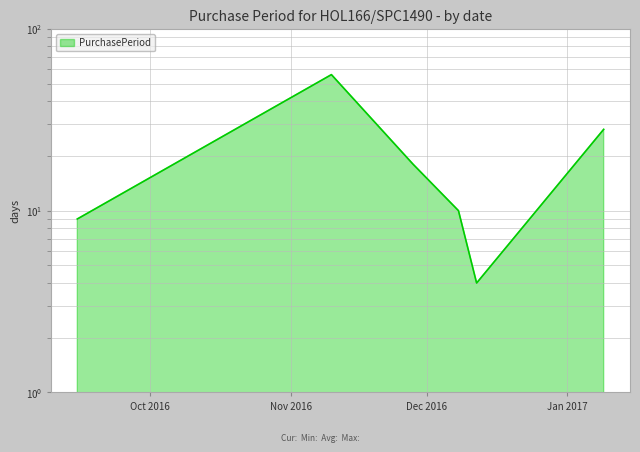

Reading right to left, transcribe all the data shown in this chart.

2017-01-09=28	2016-12-12=4	2016-12-08=10	2016-11-28=18	2016-11-10=56	2016-09-15=9